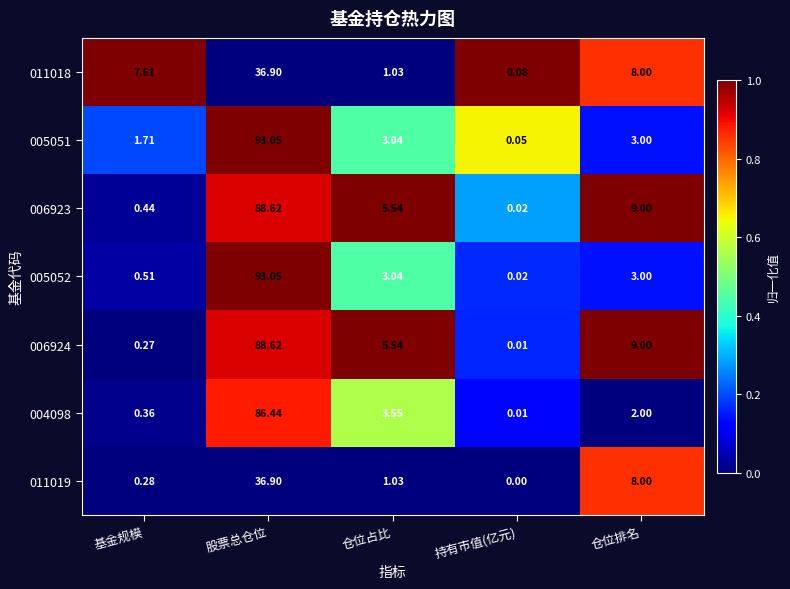

Which series has the largest total across all categories?

006923